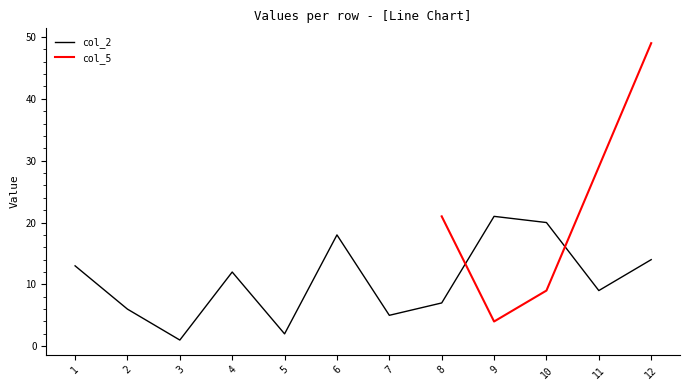

What is the change in value from 3 to 11?

+8